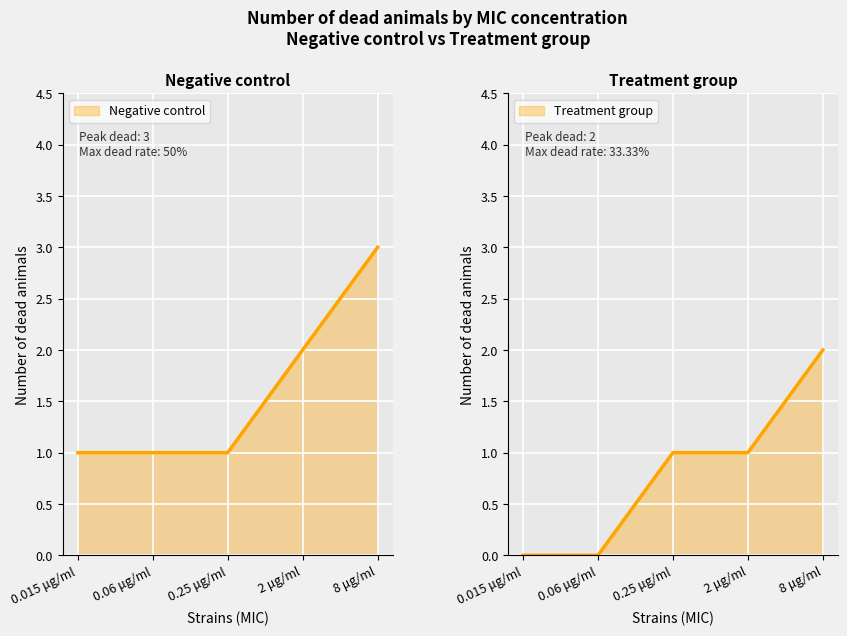

How many lines are shown in the chart?

2